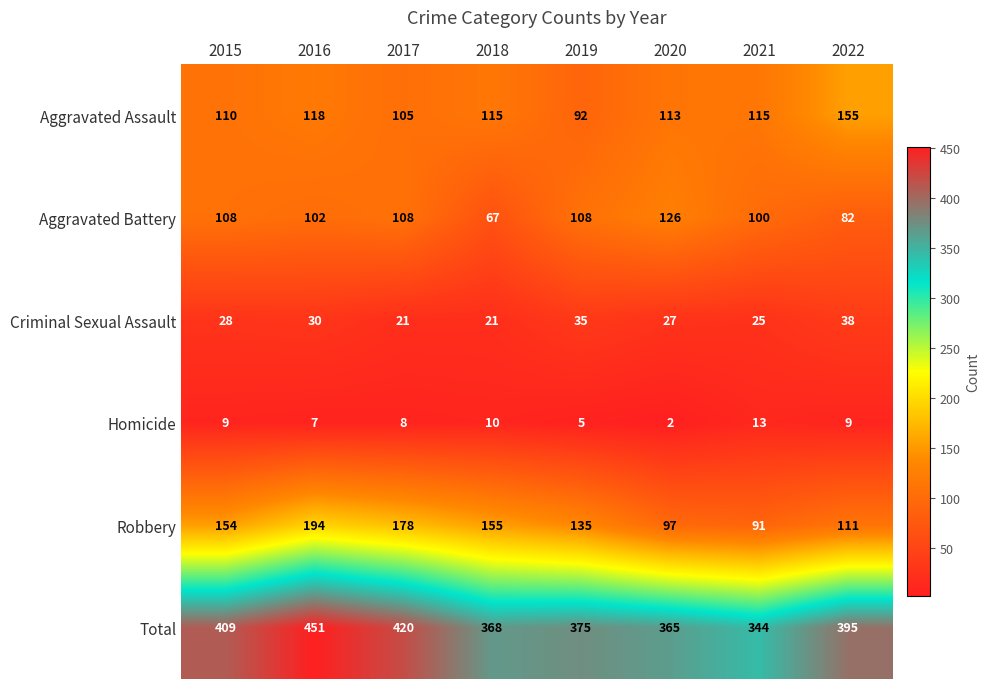

Which series has the widest spread of values?

Total